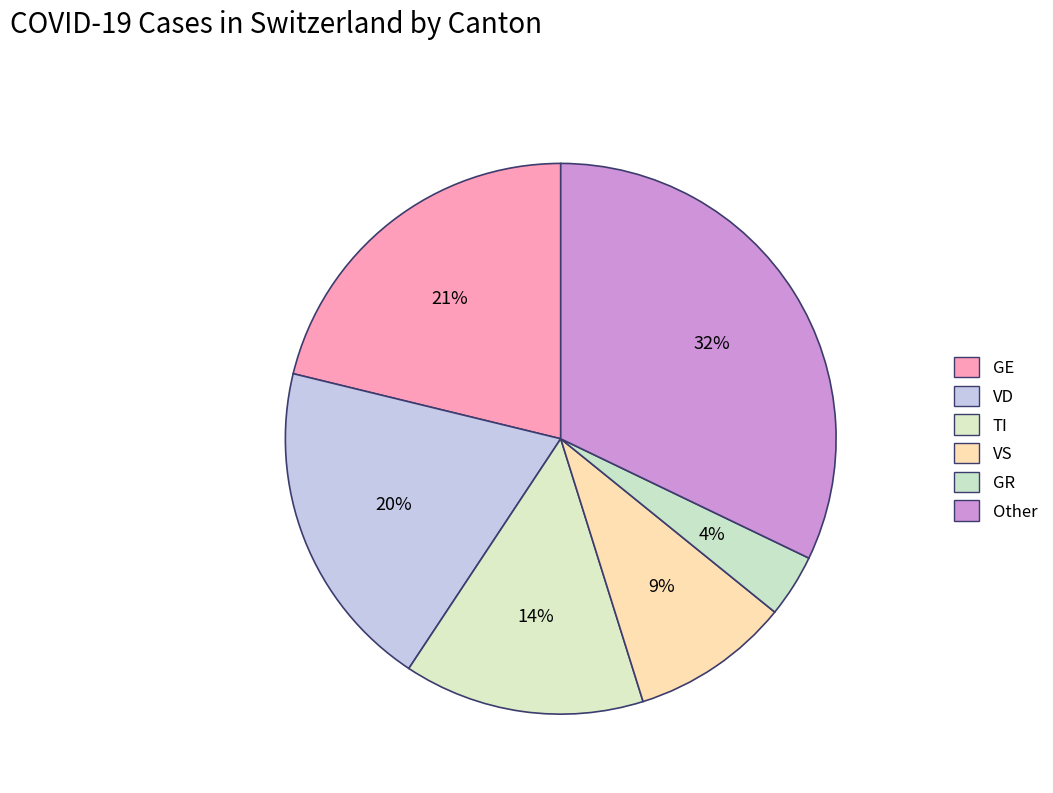

Count the number of slices in the pie.

6